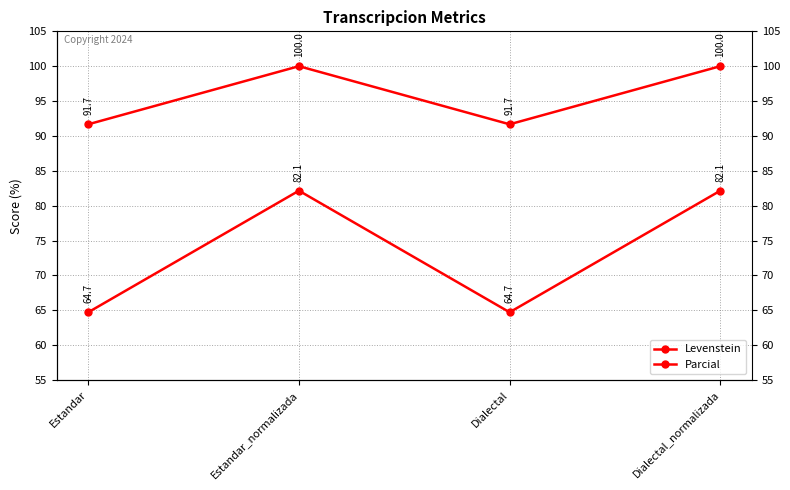

What are all the series names shown in the legend?

Levenstein, Parcial